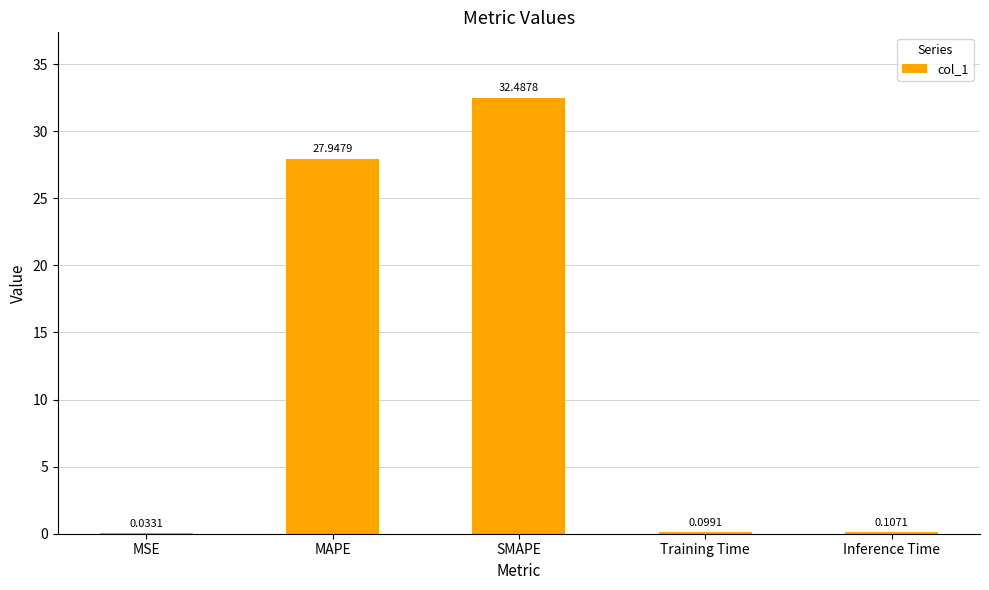

What is the maximum value shown in the chart?

32.5